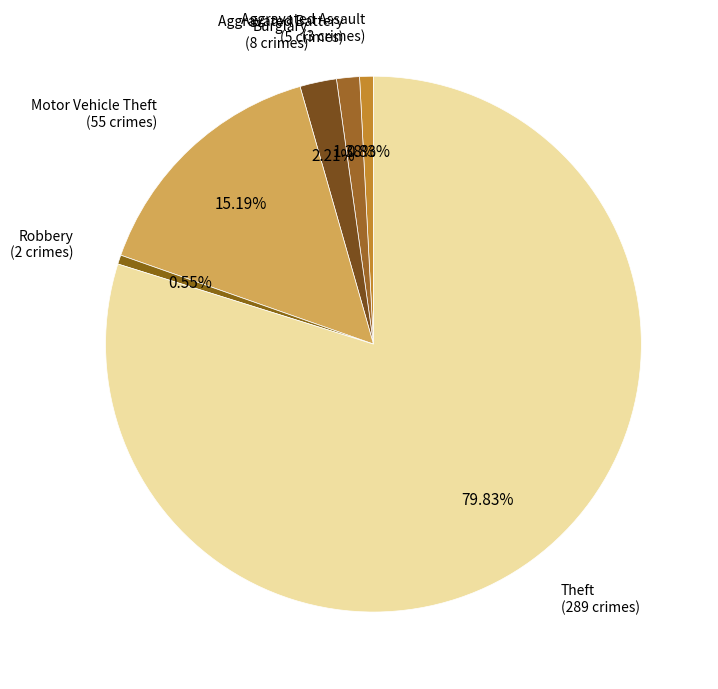

To the nearest percent, what portion does Motor Vehicle Theft represent?

15%